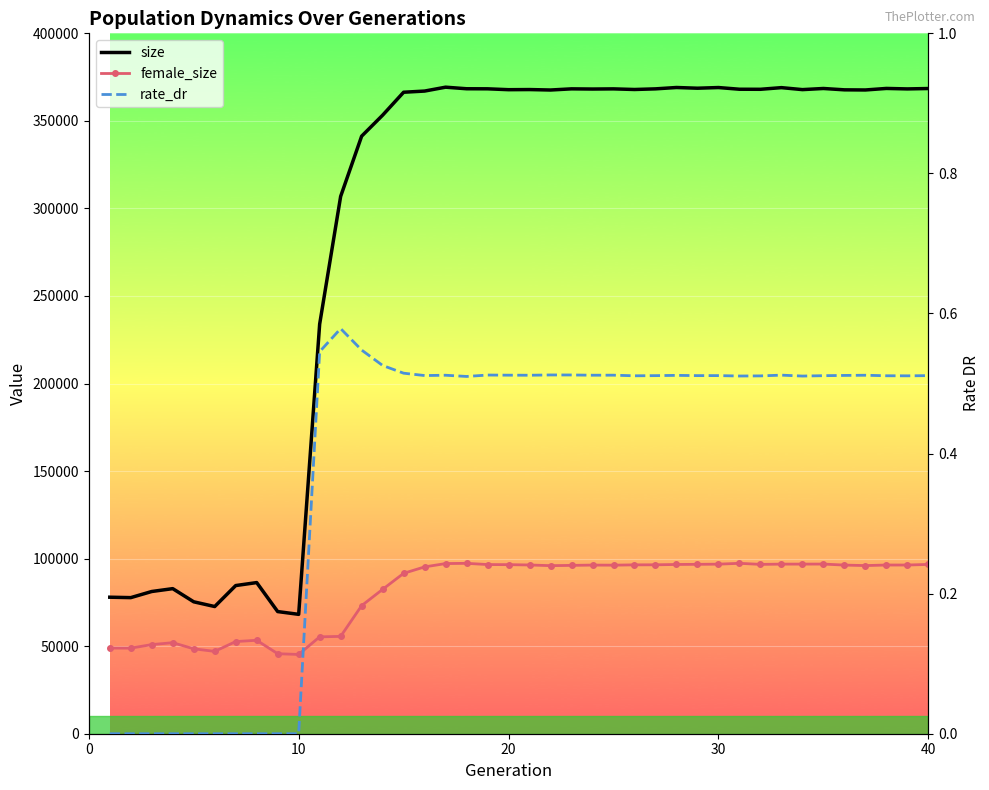

True or false: female_size and rate_dr intersect in this chart.

False